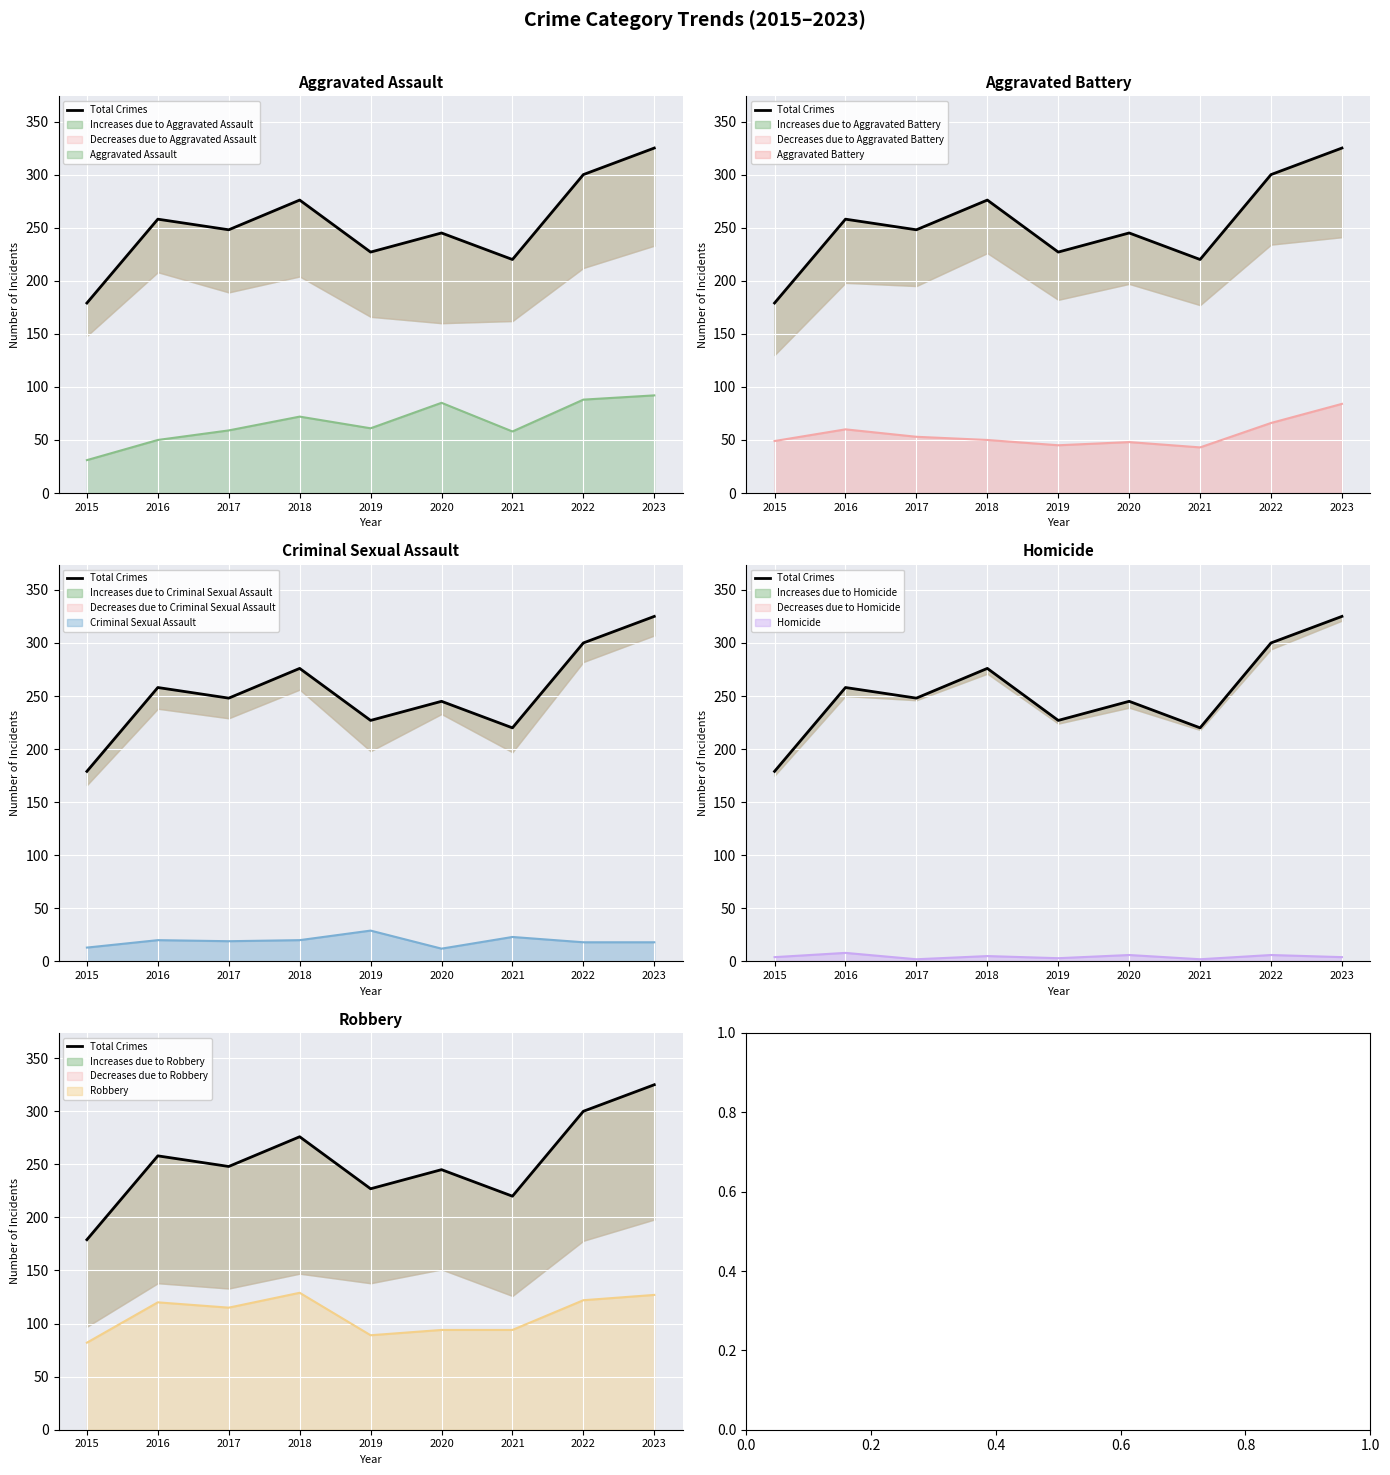

What is the value of the 4th point from the left?

276